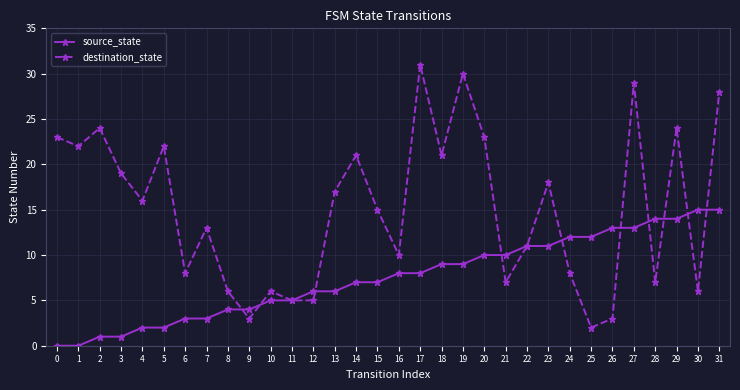

What is the maximum value shown in the chart?

31